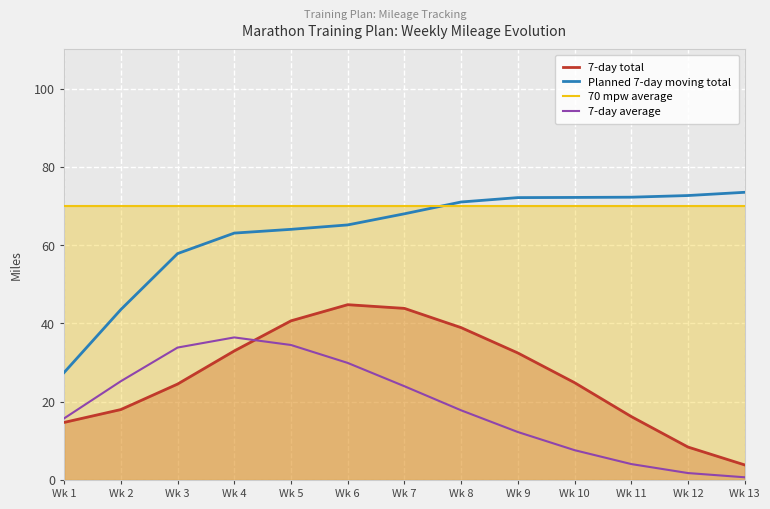

Rank the series at Wk 4 from lowest to highest value.

7-day total, 7-day average, Planned 7-day moving total, 70 mpw average